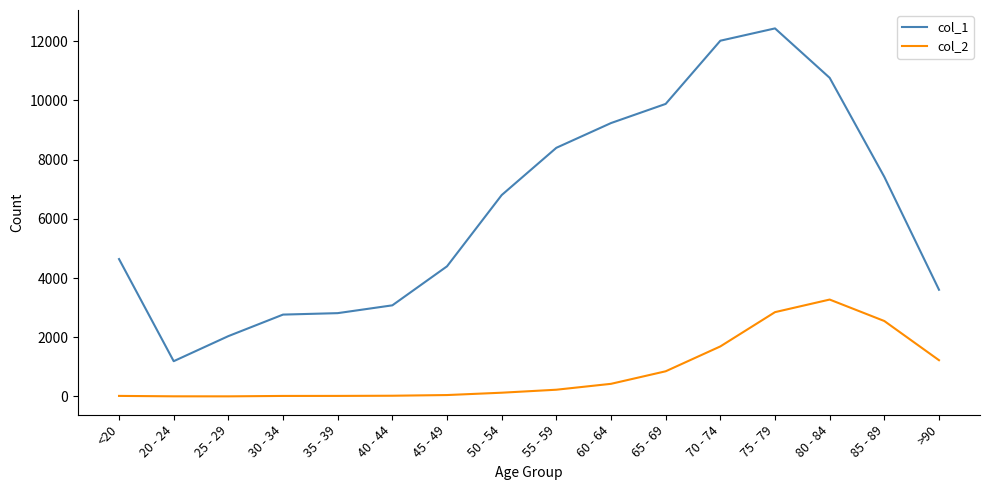

Is the value of col_1 at 60 - 64 greater than the value of col_2 at 45 - 49?

Yes